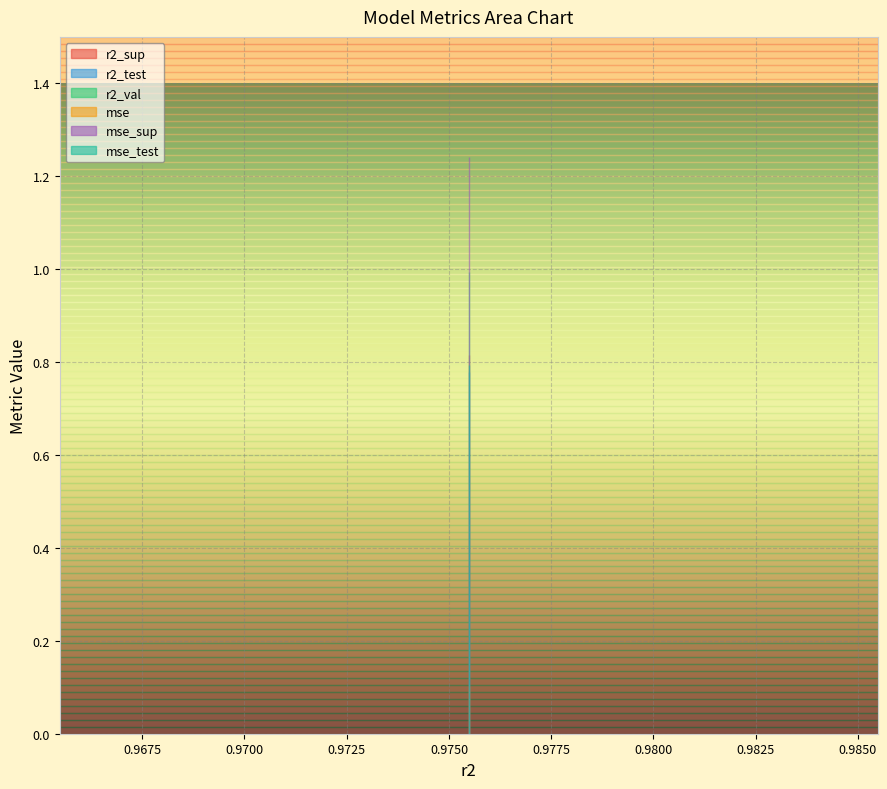

True or false: mse has more than 0 points higher than both neighbors.

False